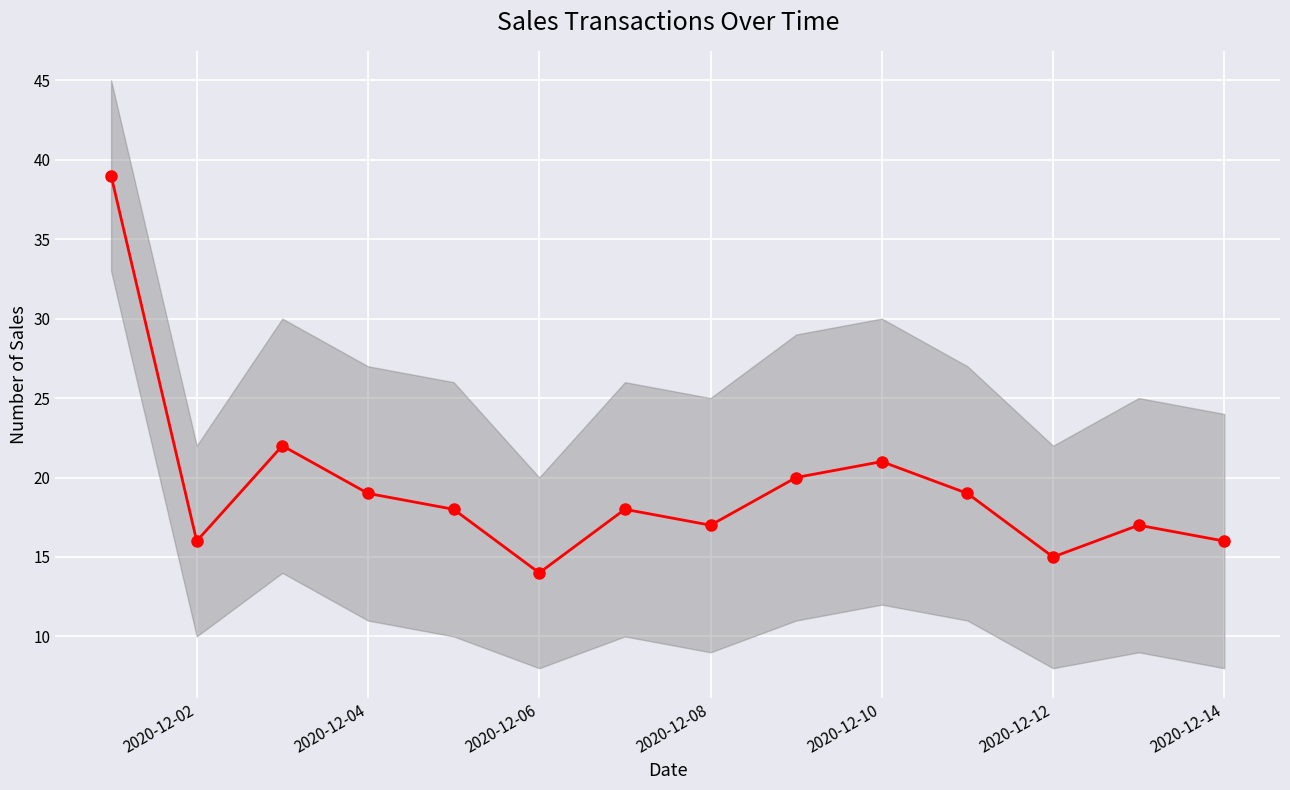

How many lines are shown in the chart?

1